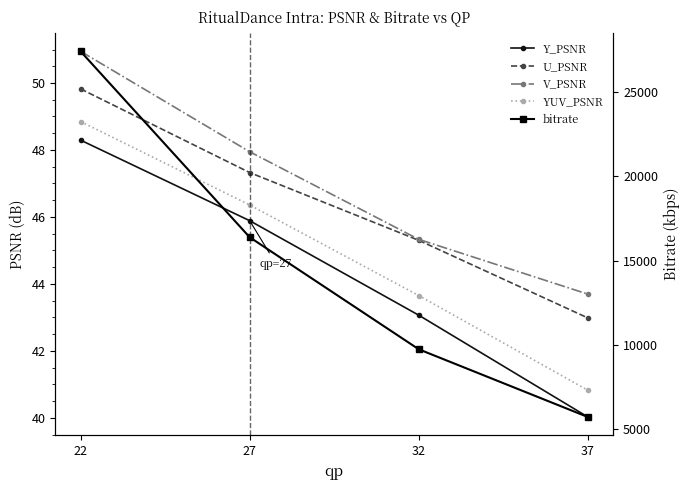

How many lines are shown in the chart?

5